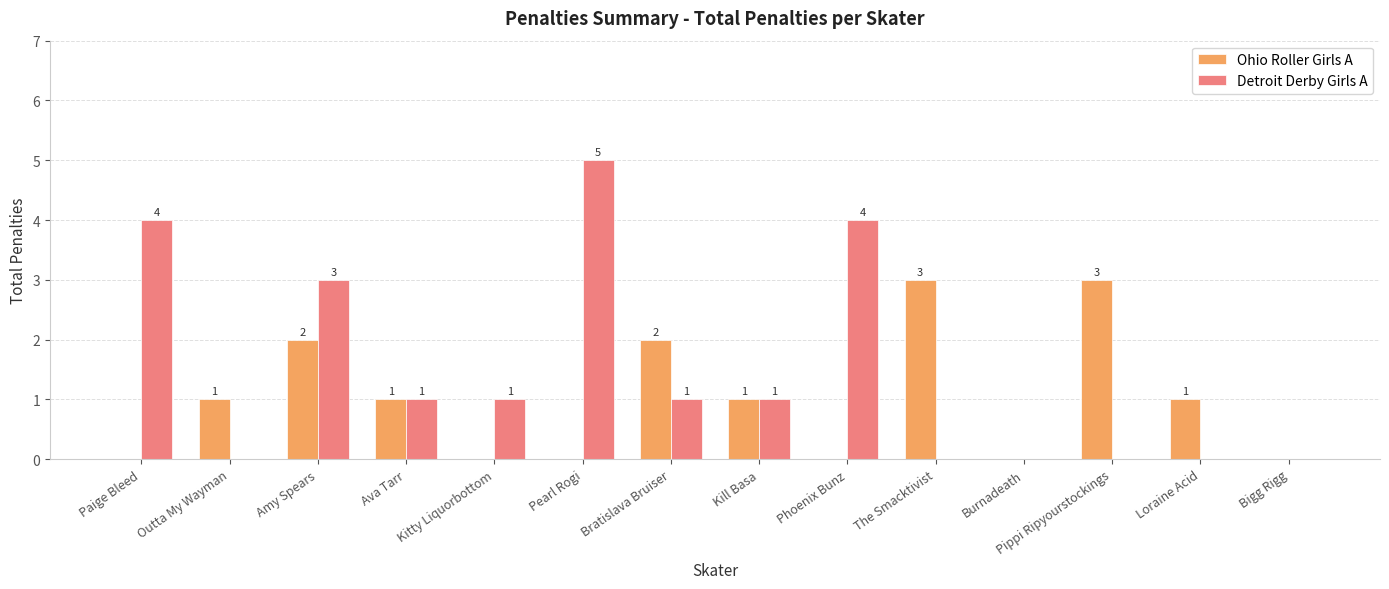

How many groups of bars are there?

14